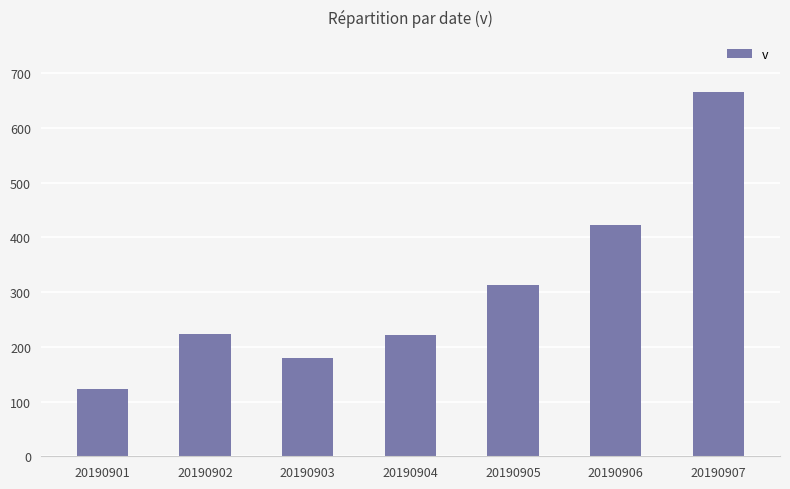

What is the change in value from 20190906 to 20190907?

+243